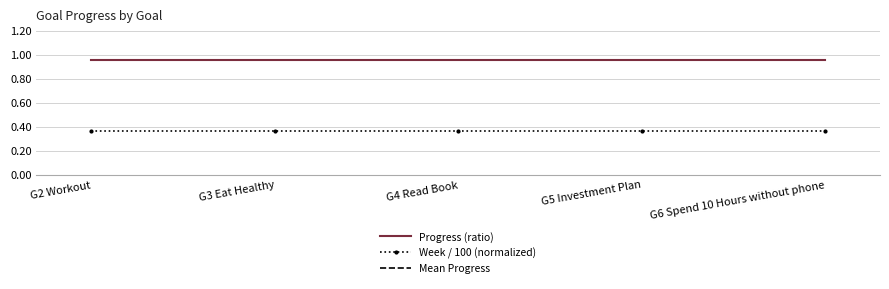

What value does the Progress (ratio) series have at G5 Investment Plan?

1.0